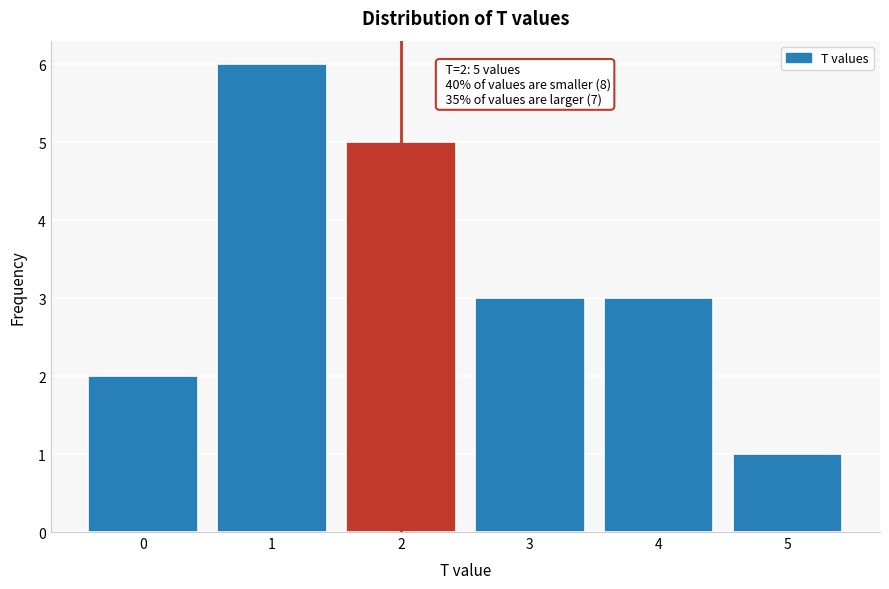

Which range on the x-axis has the tallest bar?

0.5 to 1.5